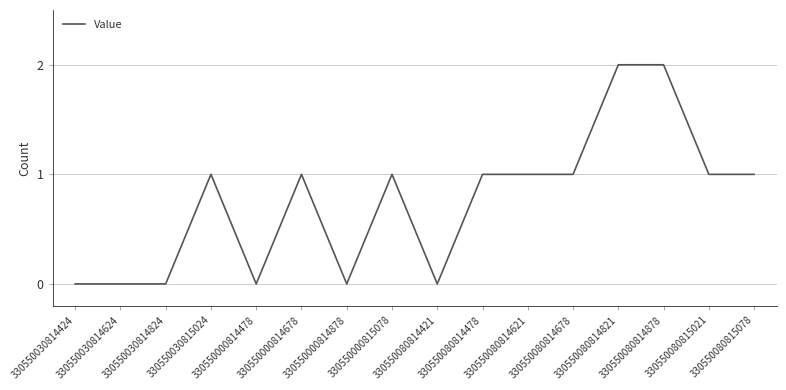

How many lines are shown in the chart?

1